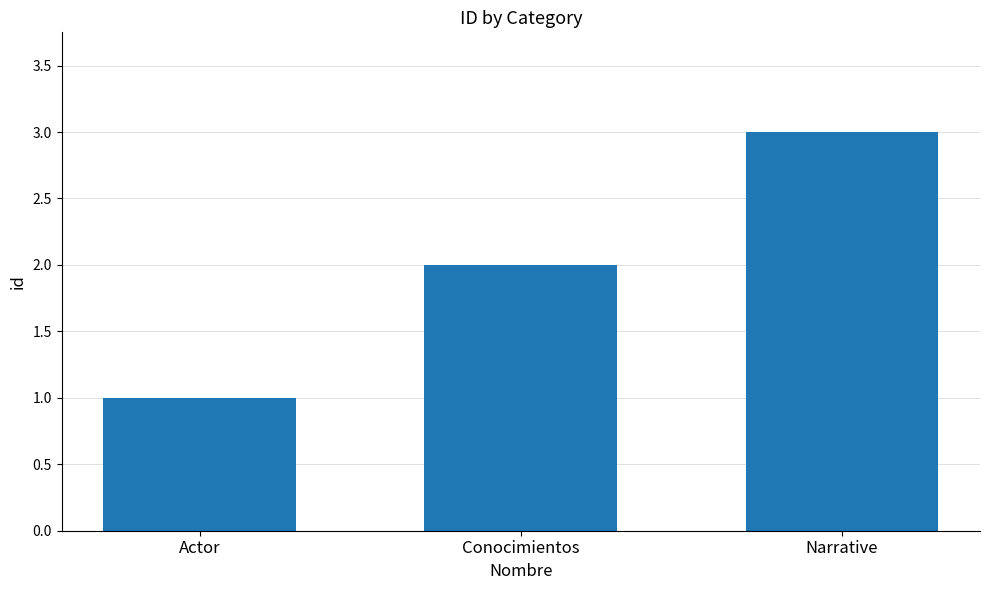

What is the label of the 3rd bar from the right?

Actor